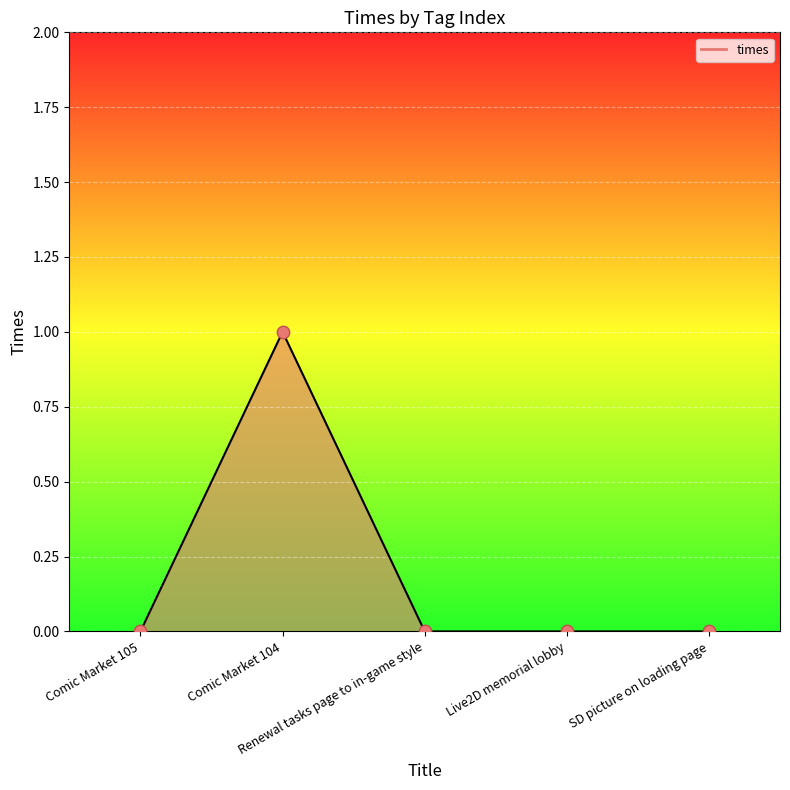

At how many categories does at least one series exceed 0?

1